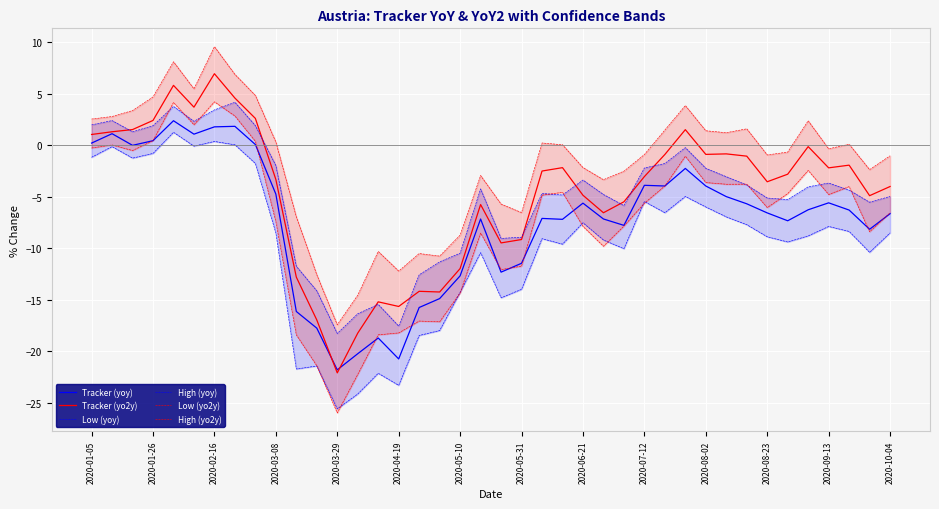

Which category has the highest value in the Tracker (yo2y) series?

2020-02-16